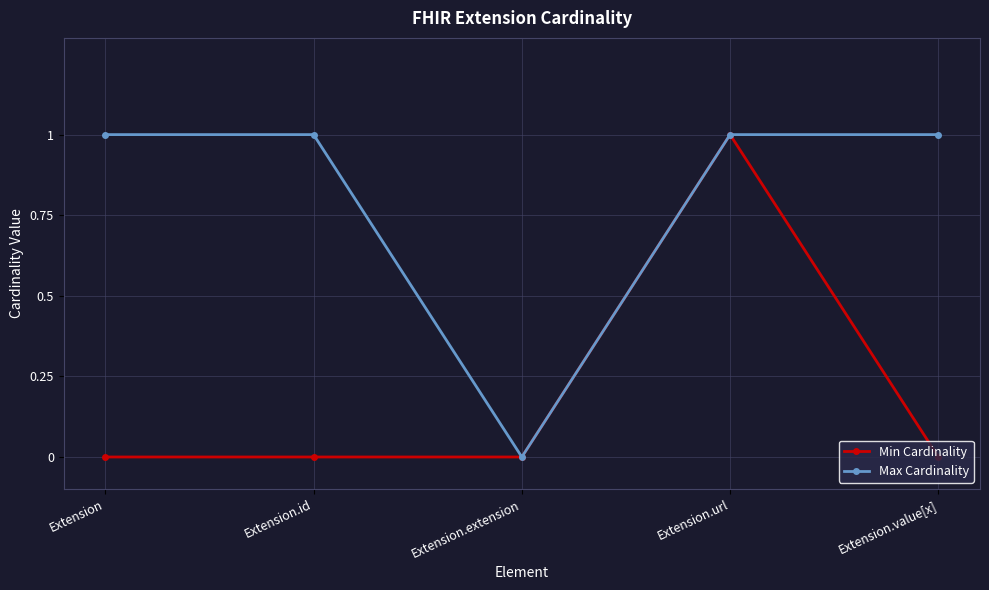

Is it true that Min Cardinality equals 0 at Extension.id?

True